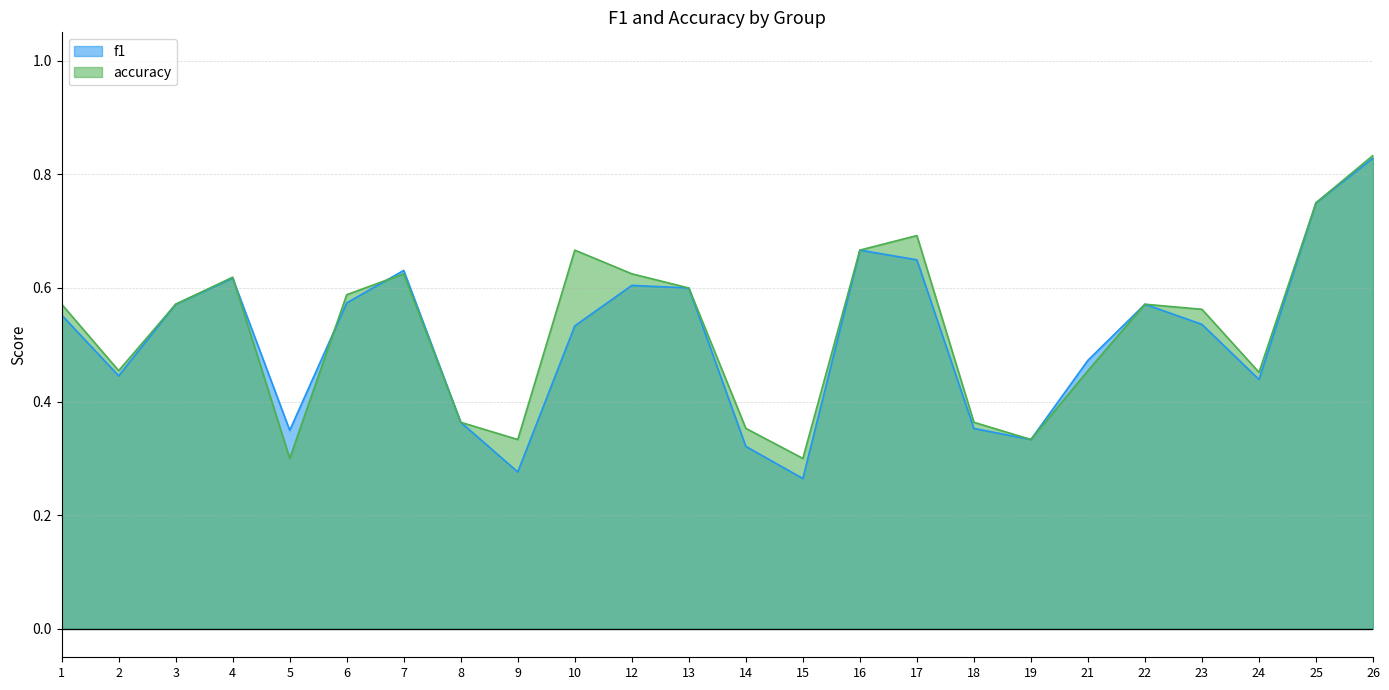

What is the sum of all accuracy values?

12.7